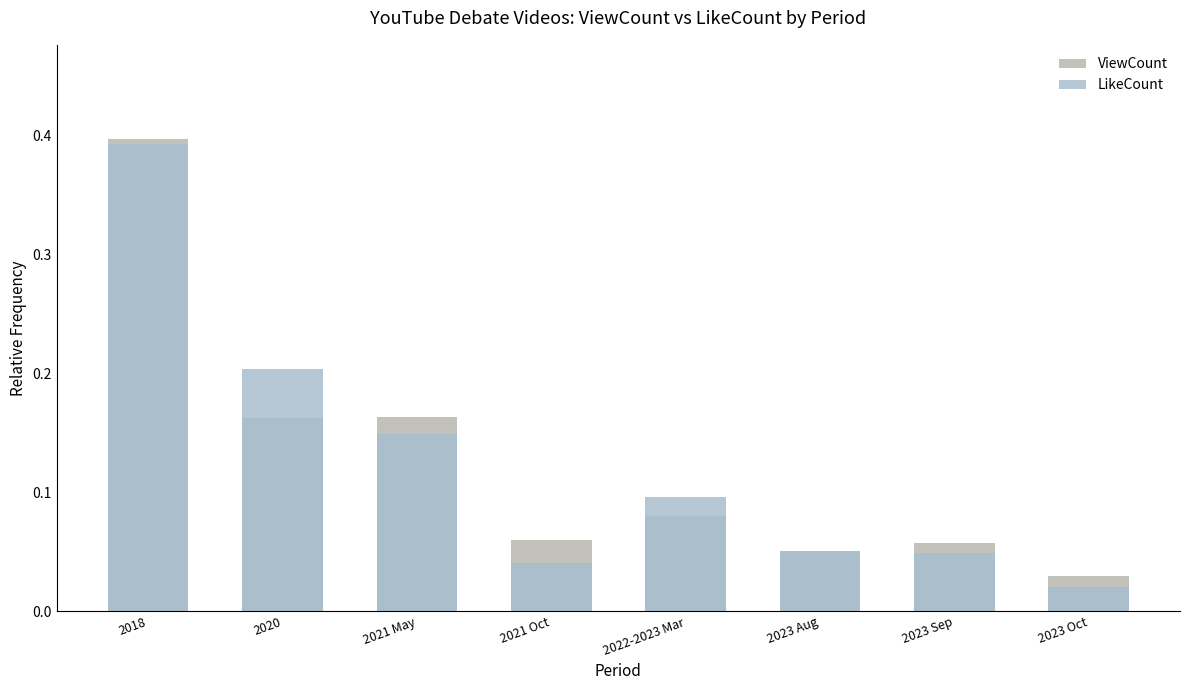

What is the approximate value of ViewCount at 2023 Aug?

0.1